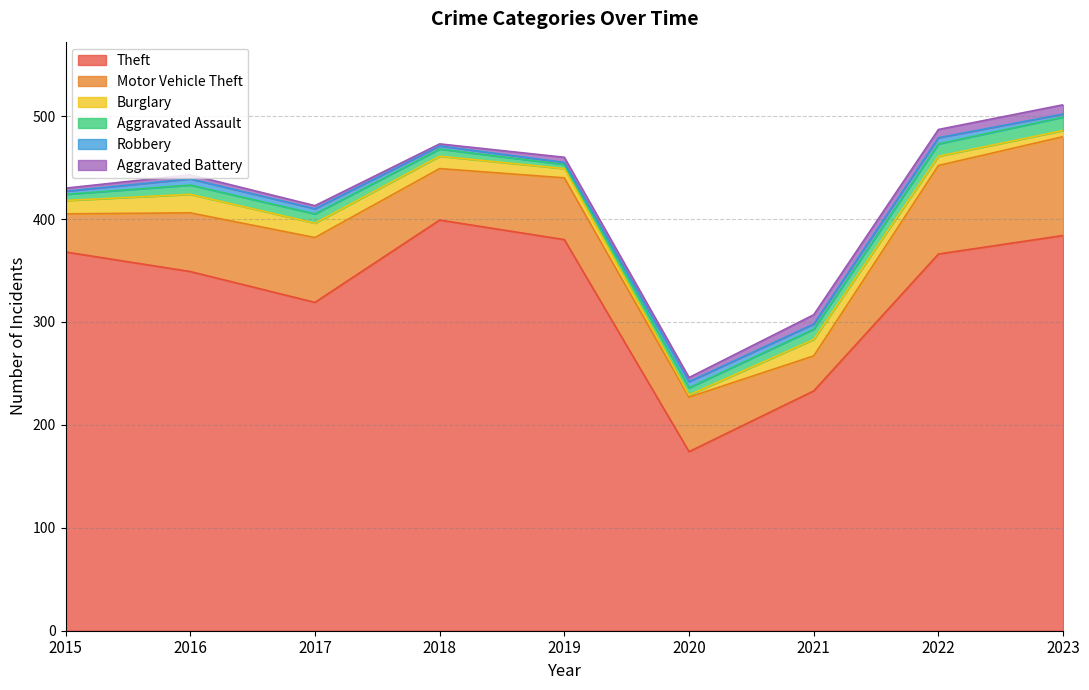

Which category has the highest value across all series?

2018